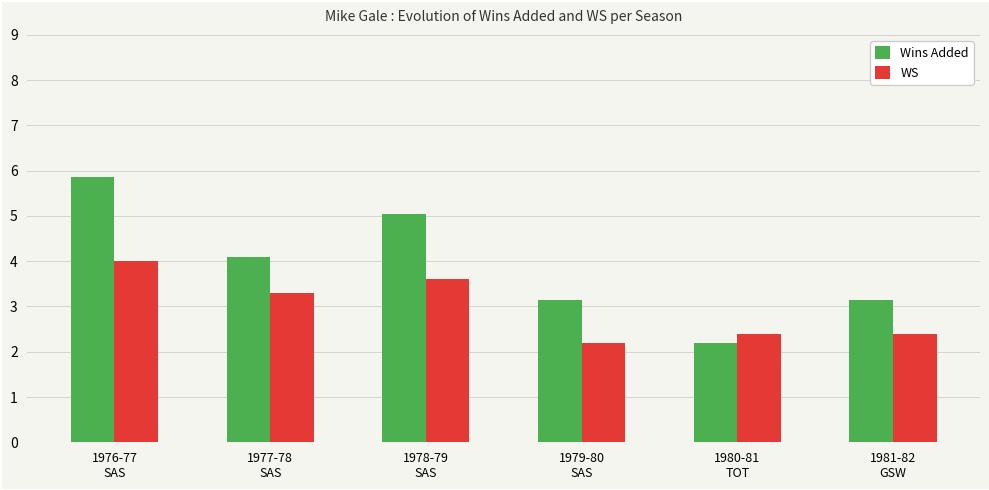

At which label does WS reach its minimum?

1979-80
SAS